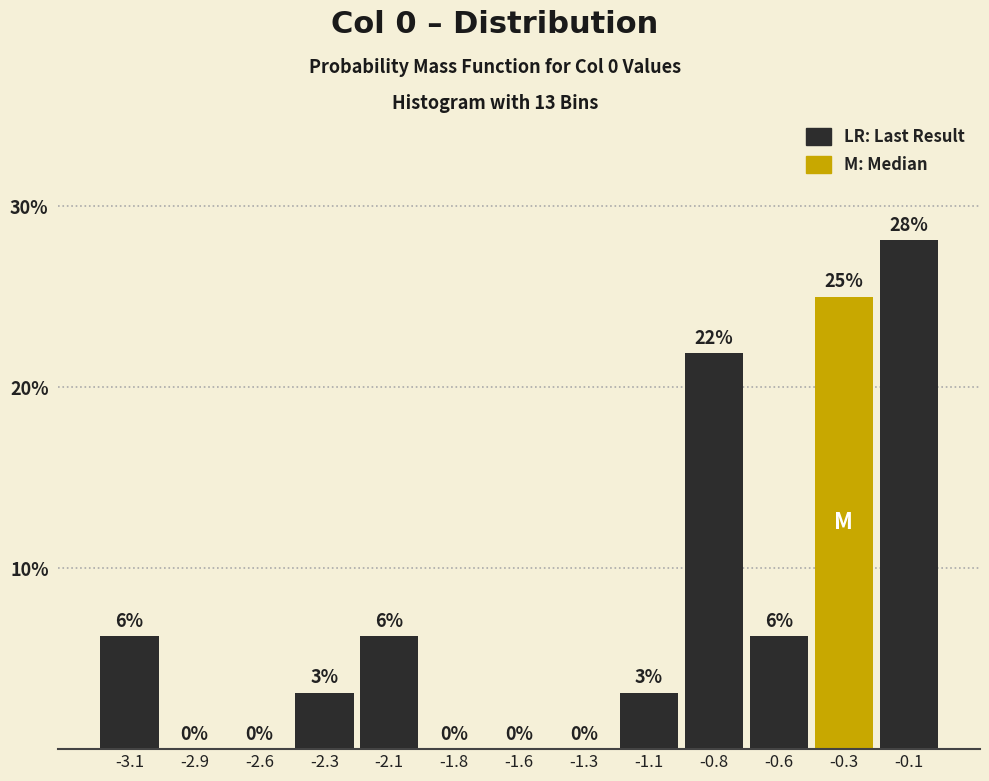

True or false: the data shows 25.0 at -0.3.

True